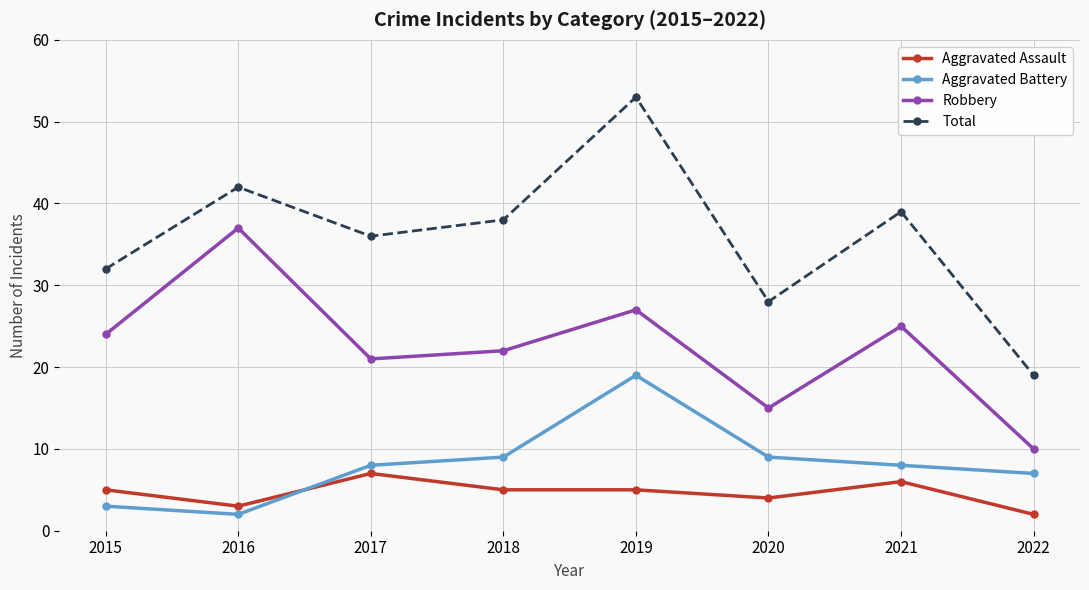

At which category does Total reach its first local valley?

2017